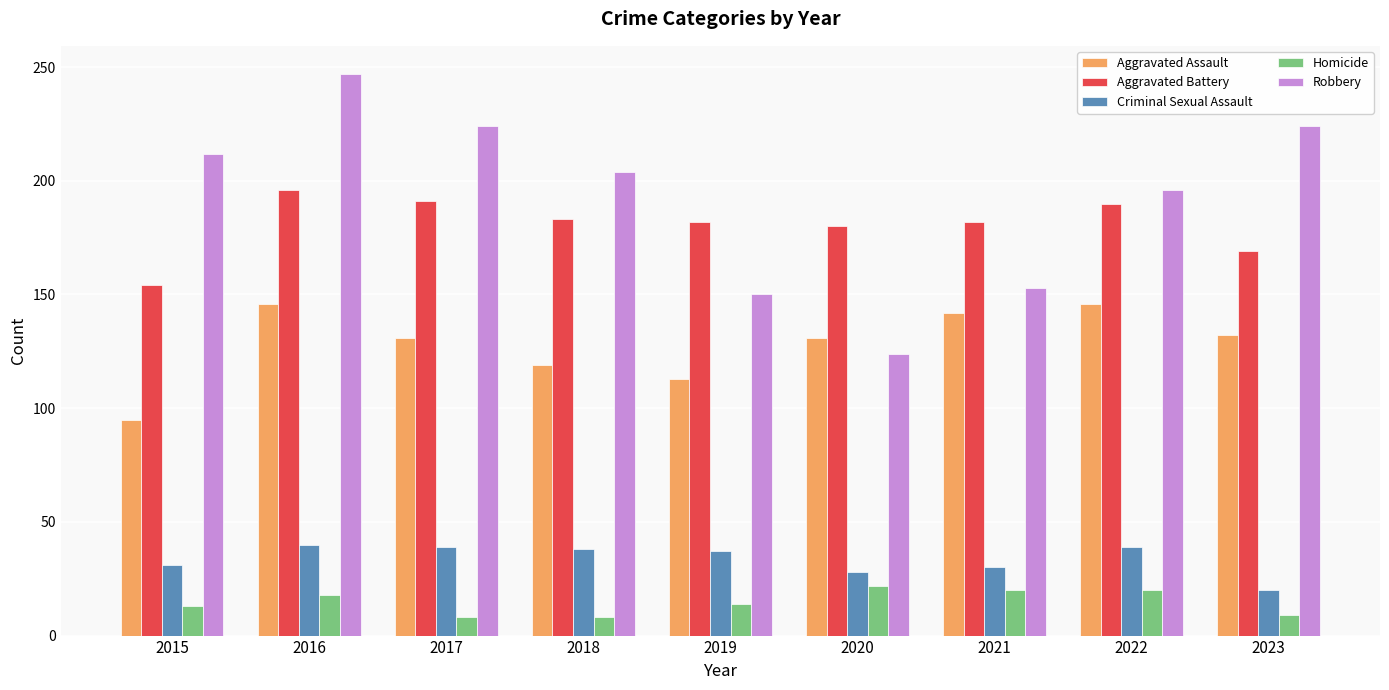

The value of Homicide at 2022 is 20. True or false?

True